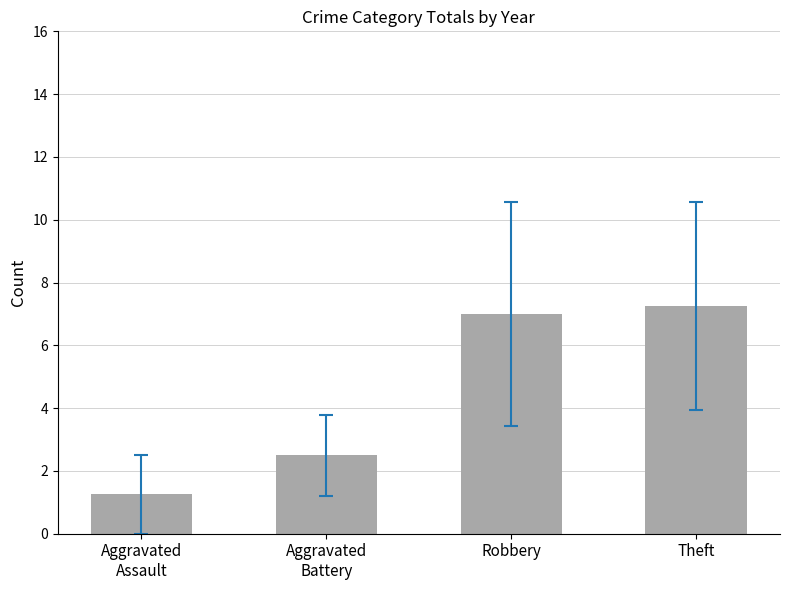

The chart shows a value of 7.2 at Theft. True or false?

True